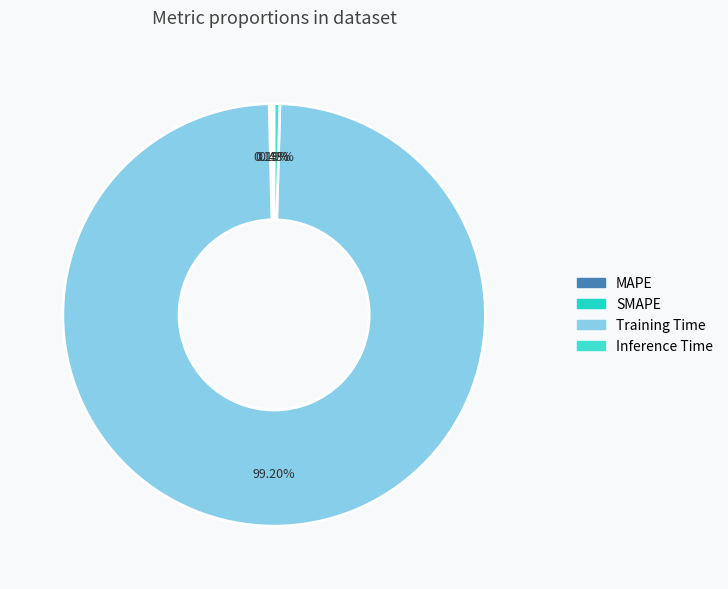

To the nearest percent, what is the combined percentage of Training Time and Inference Time?

100%